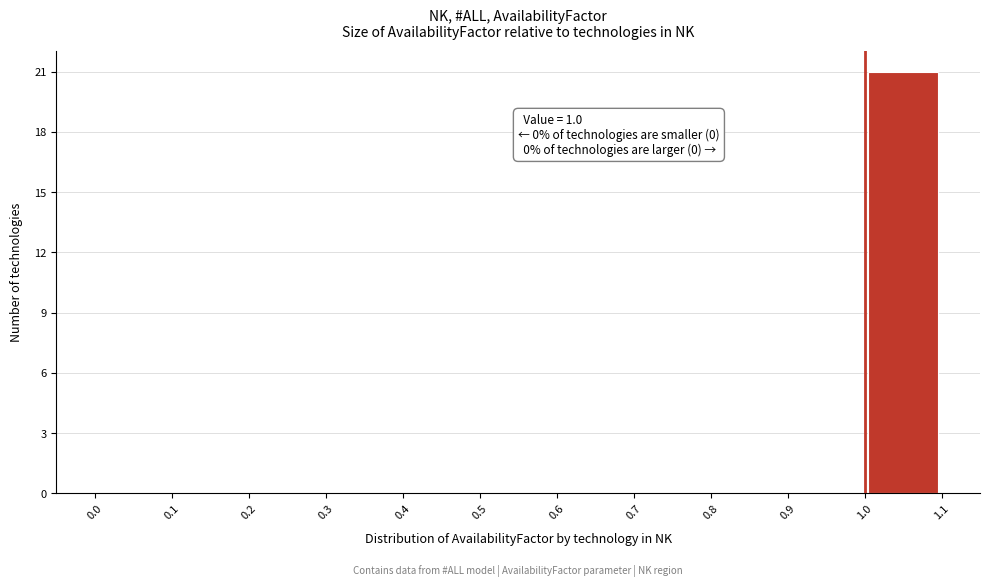

Over which range of the x-axis is the bar tallest?

1.0 to 1.1